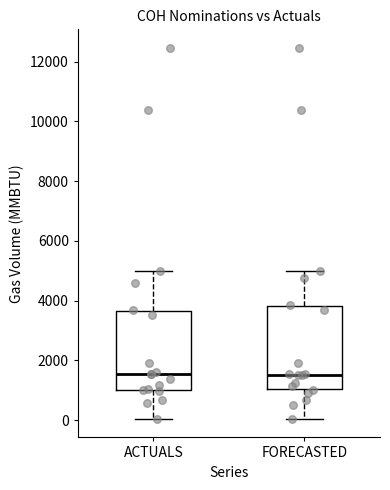

Reading left to right, transcribe this box plot: for each box, give where its median line is, the range the box spans, and where its two whiskers end, as read against the y-axis. The values are not printed on the chart, so give them approximately, as read against the axis.

ACTUALS: median 1600, box 1000 to 3600, whiskers 0 to 5000
FORECASTED: median 1600, box 1000 to 3800, whiskers 0 to 5000